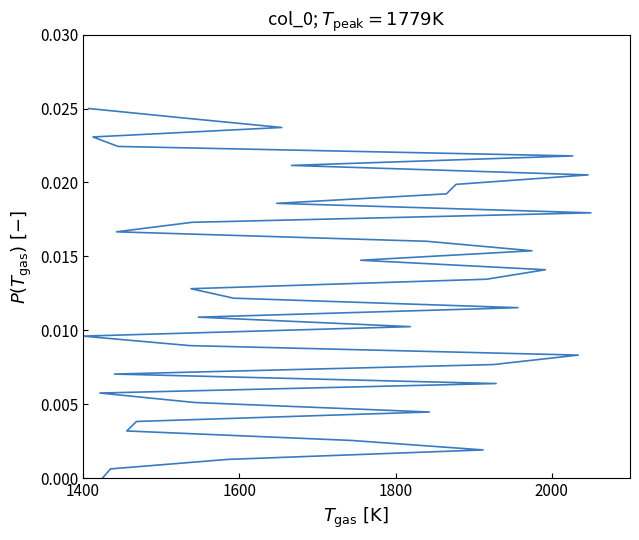

Is this an area chart (filled region under the line)?

No